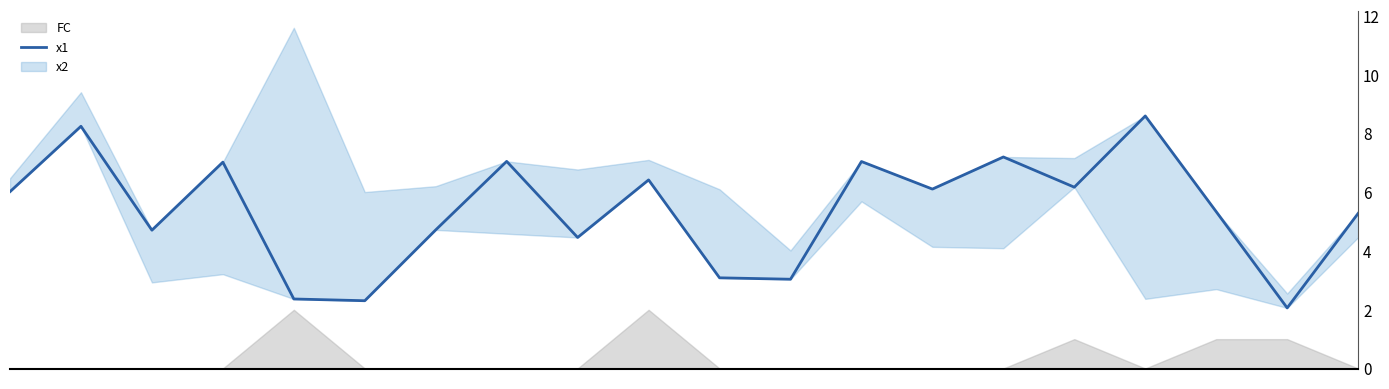

True or false: the data shows 2.1 at 13.

False